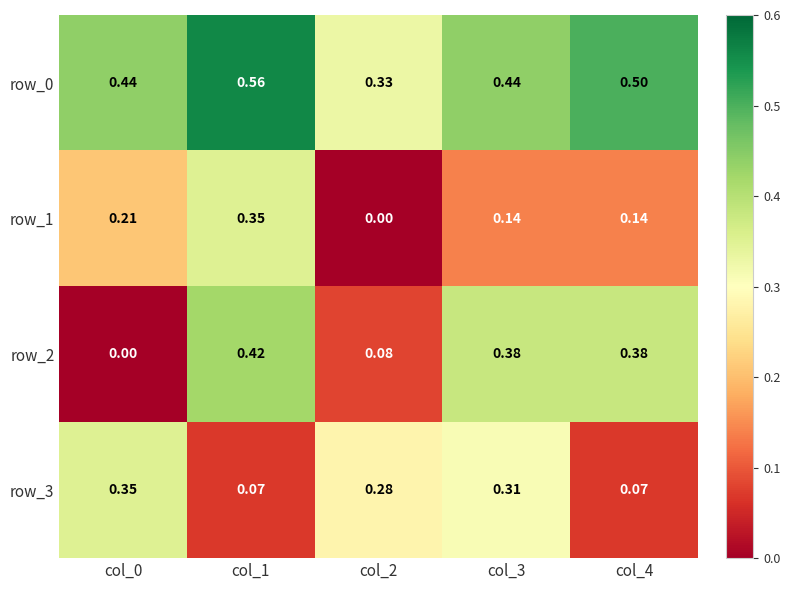

What is the sum of all row_0 values?

2.3